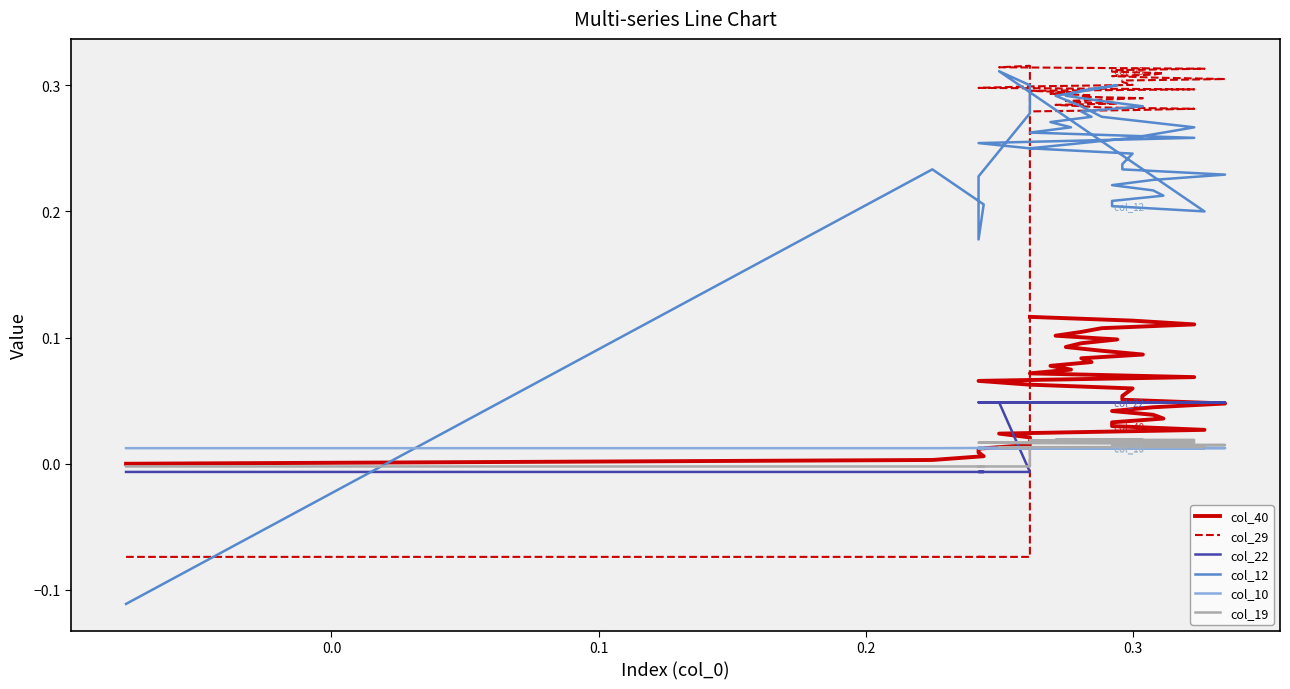

What are all the series names shown in the legend?

col_40, col_29, col_22, col_12, col_10, col_19